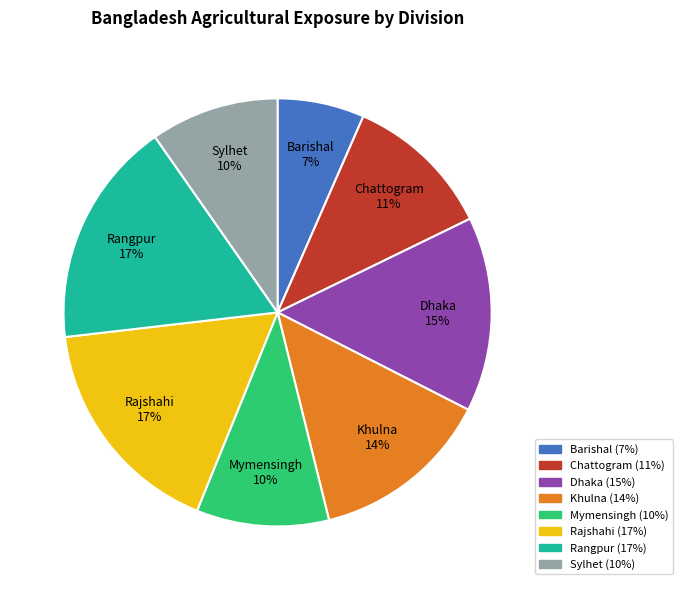

To the nearest percent, what is the average slice percentage?

12%